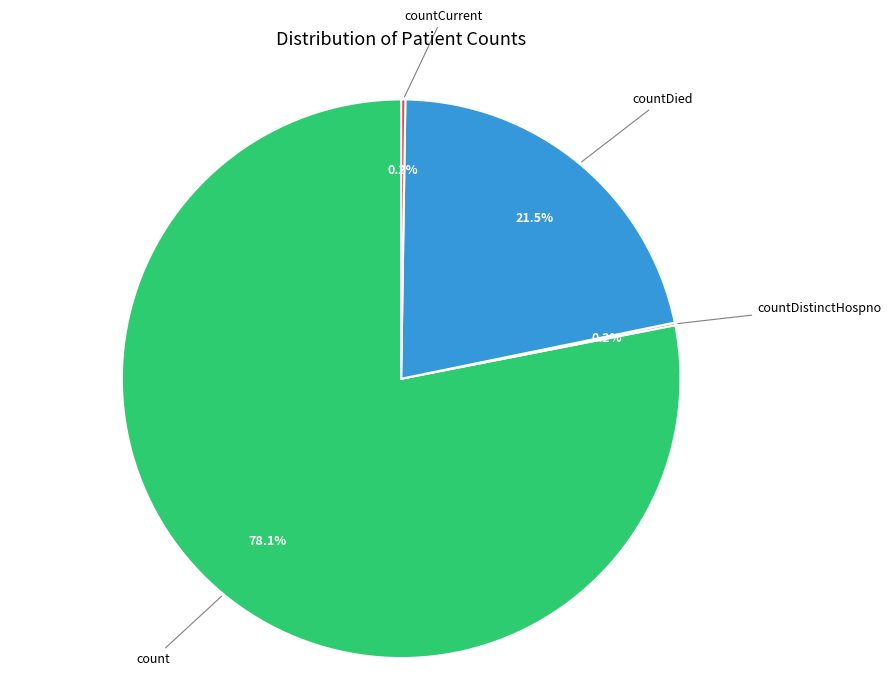

Is there a majority slice in this chart?

Yes